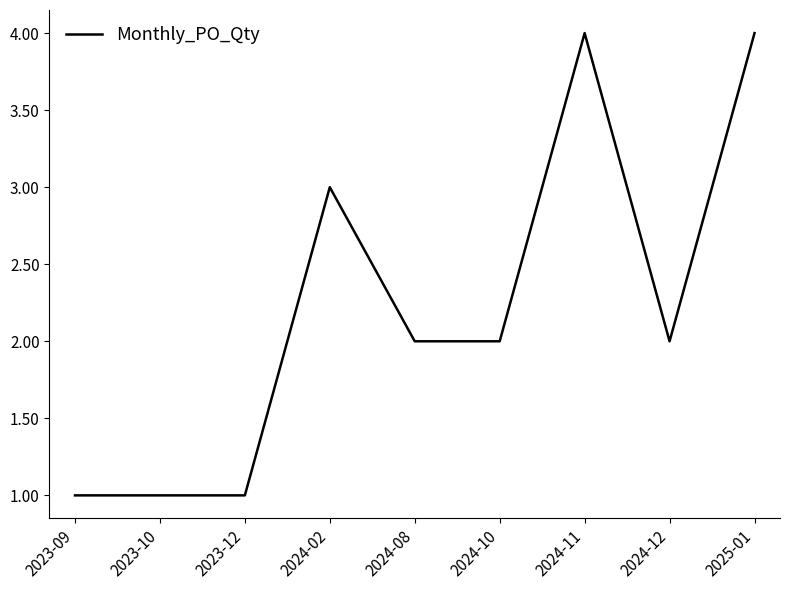

How many lines are shown in the chart?

1